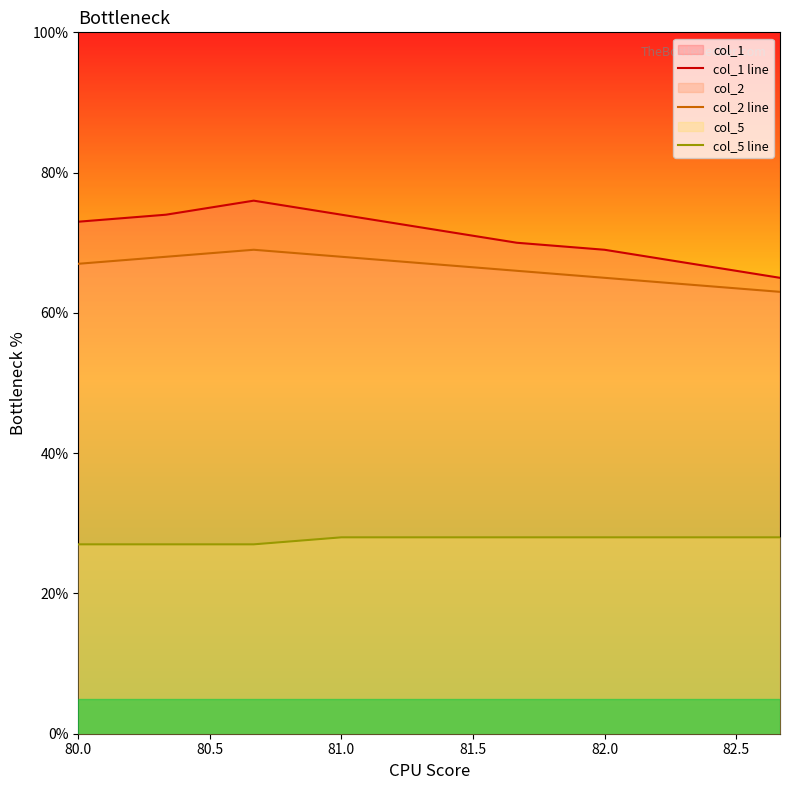

True or false: col_2 line has a value of 67 at 80.0.

True